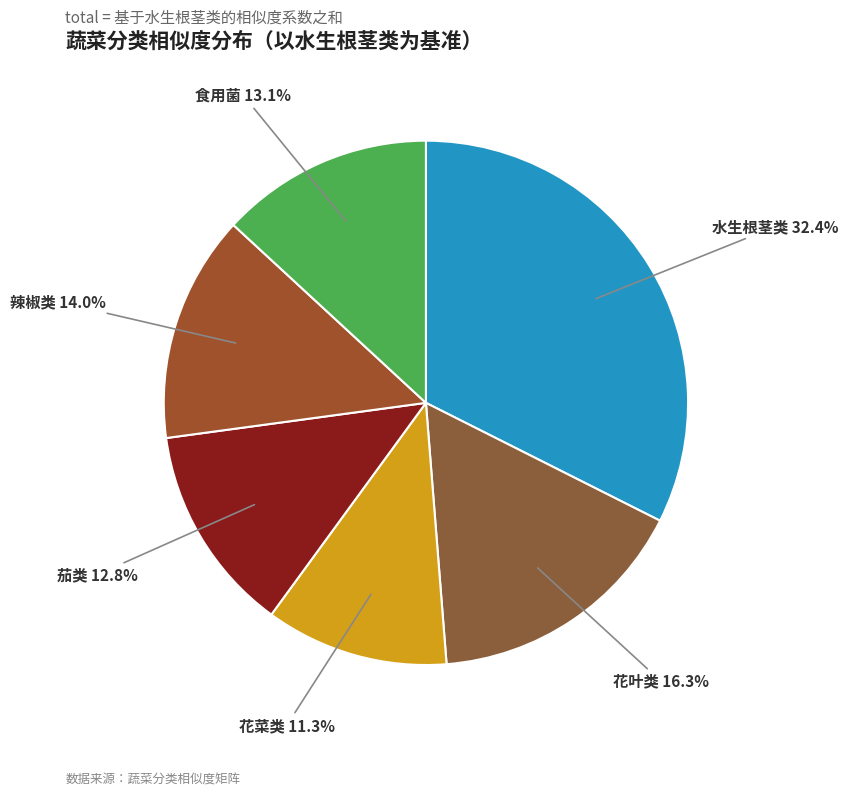

What is the smallest slice in the pie chart?

花菜类